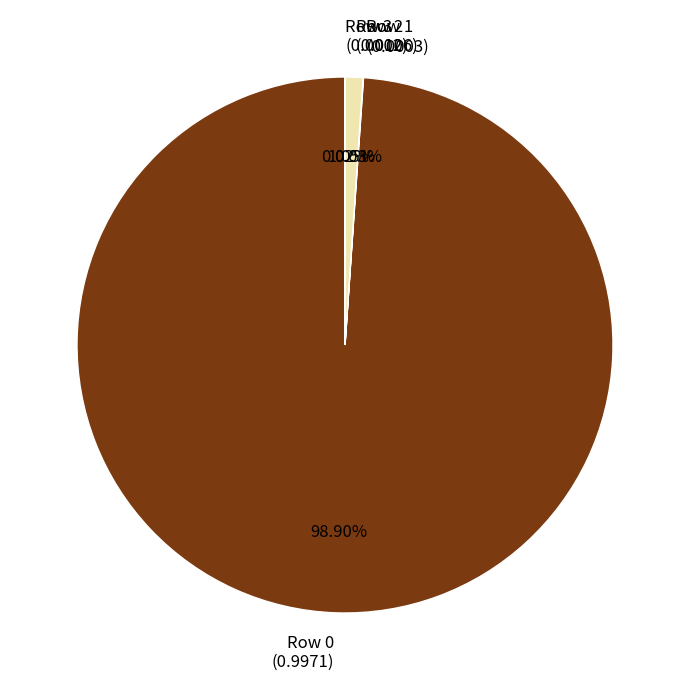

To the nearest percent, what is the average slice percentage?

25%